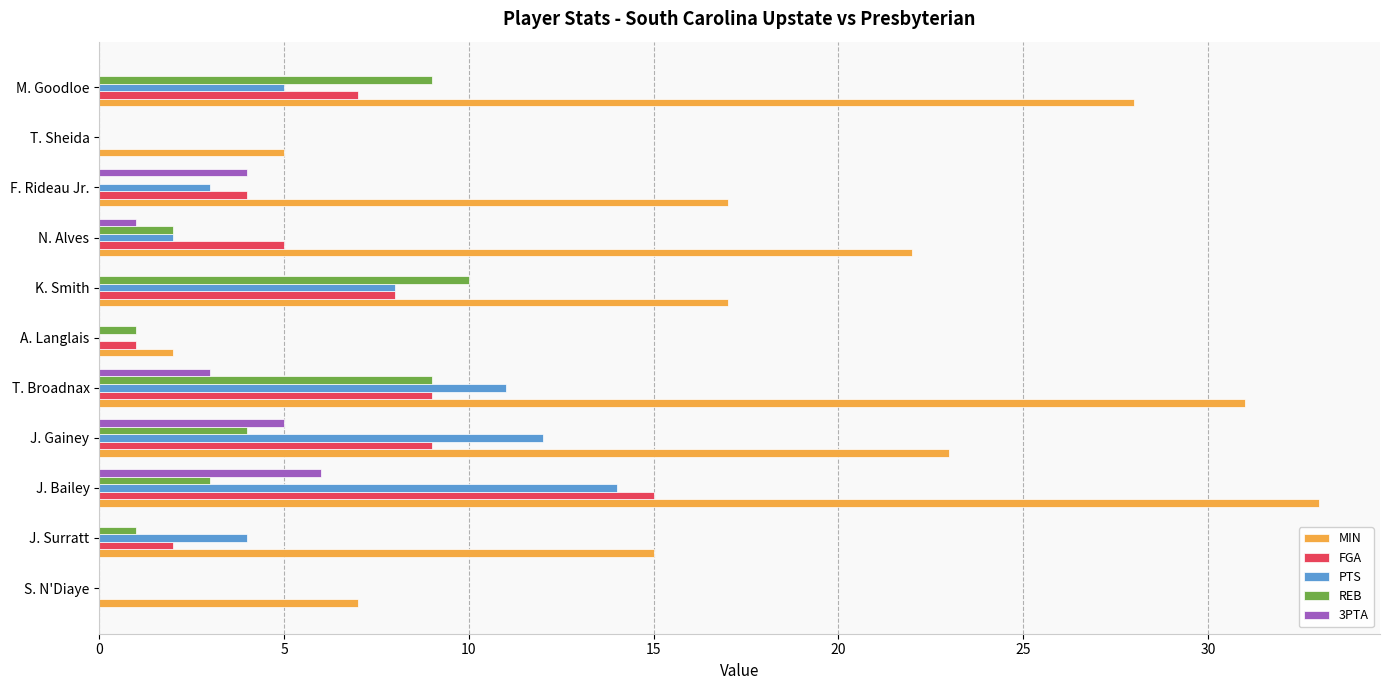

How many data points does each series have?

11